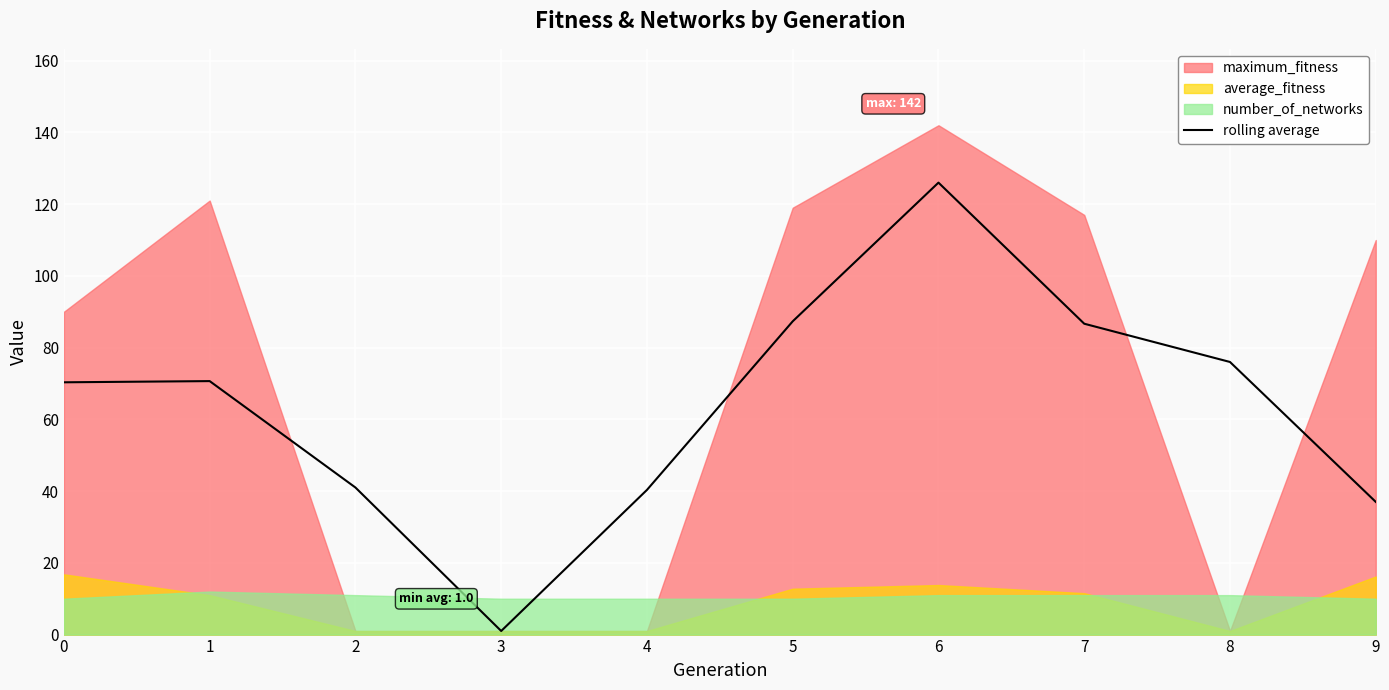

Which label corresponds to the smallest value in the chart?

3